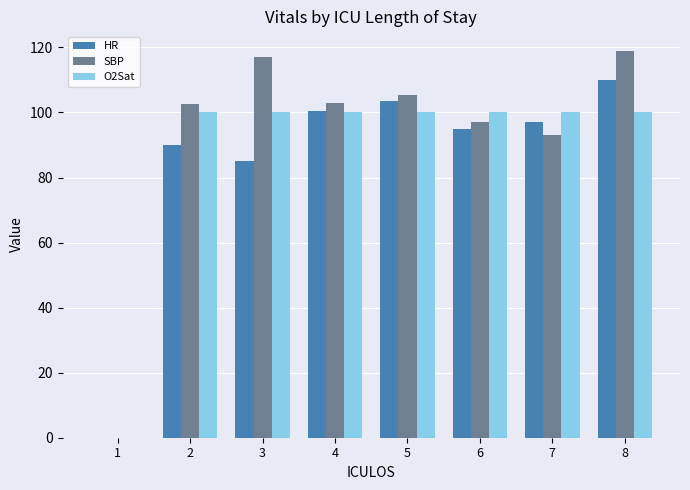

The O2Sat series shows 52.9 at 8. True or false?

False